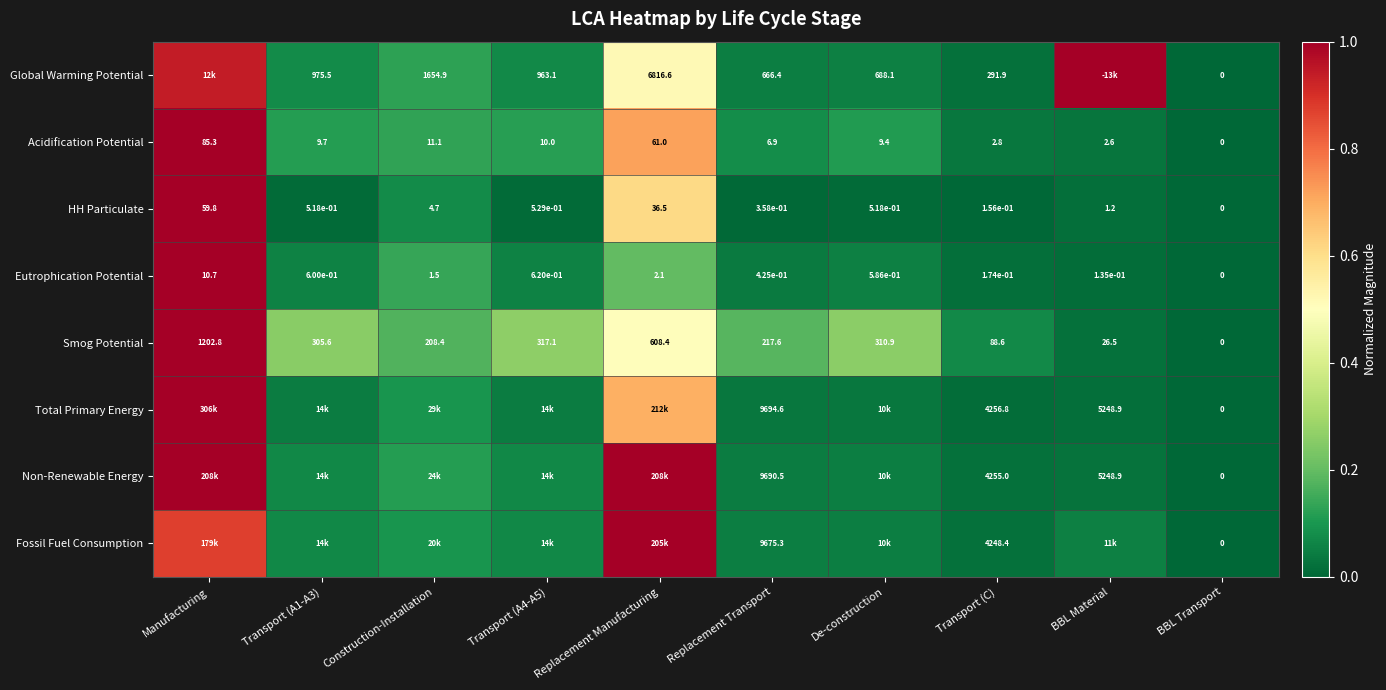

Is the value of HH Particulate at BBL Material greater than the value of Smog Potential at Replacement Transport?

No